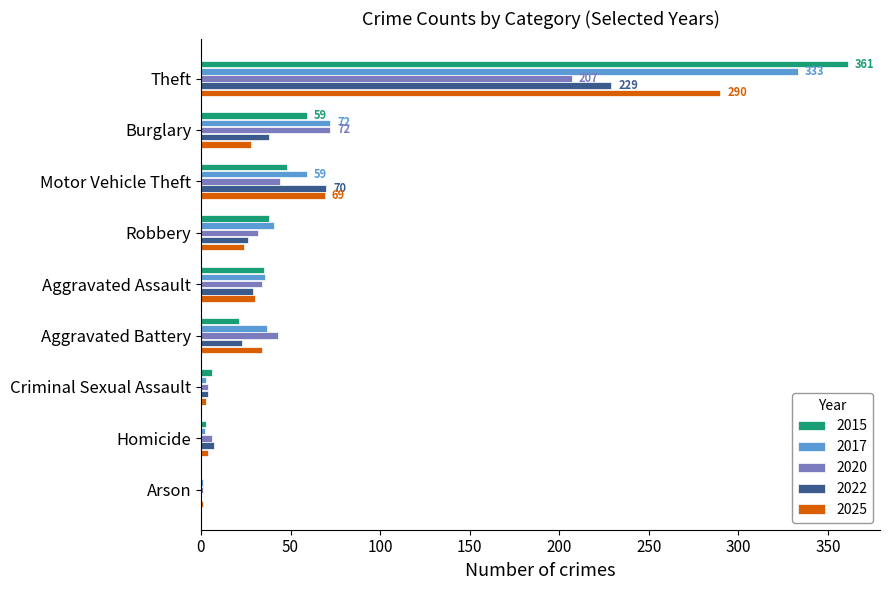

What is the approximate value of 2022 at Motor Vehicle Theft?

70